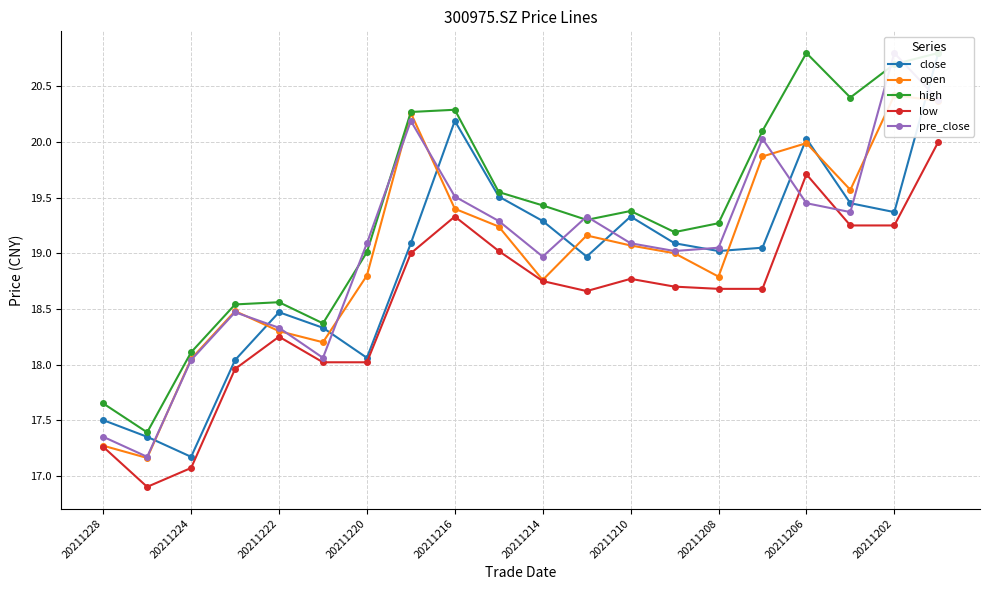

The value of low at 20211214 is 25.1. True or false?

False